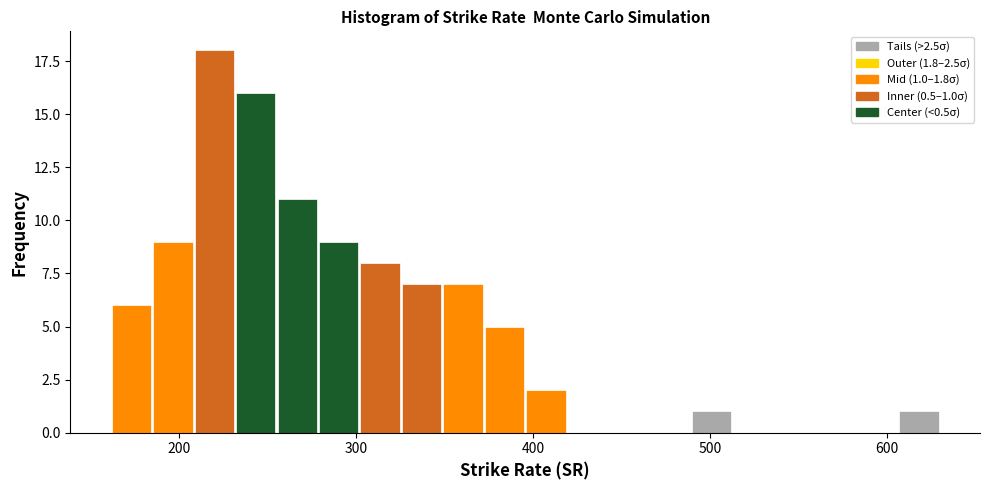

Read against the x-axis, roughly where is the centre of the tallest bar?

220